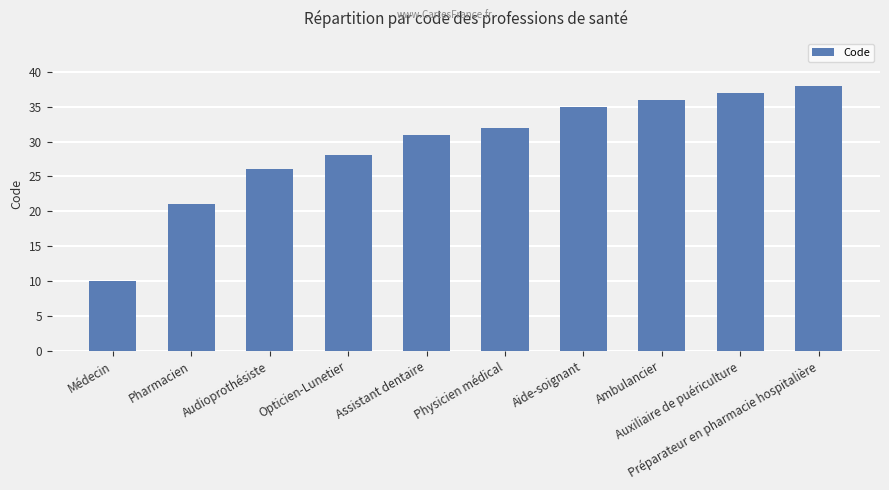

What is the sum of the values at Physicien médical and Pharmacien?

53